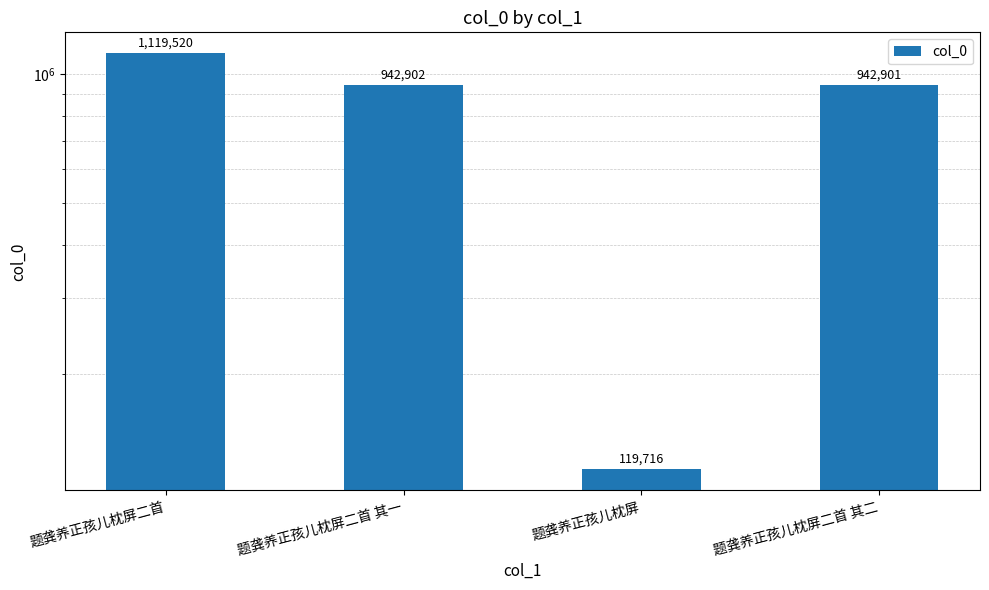

What is the value of the 4th bar from the left?

942901